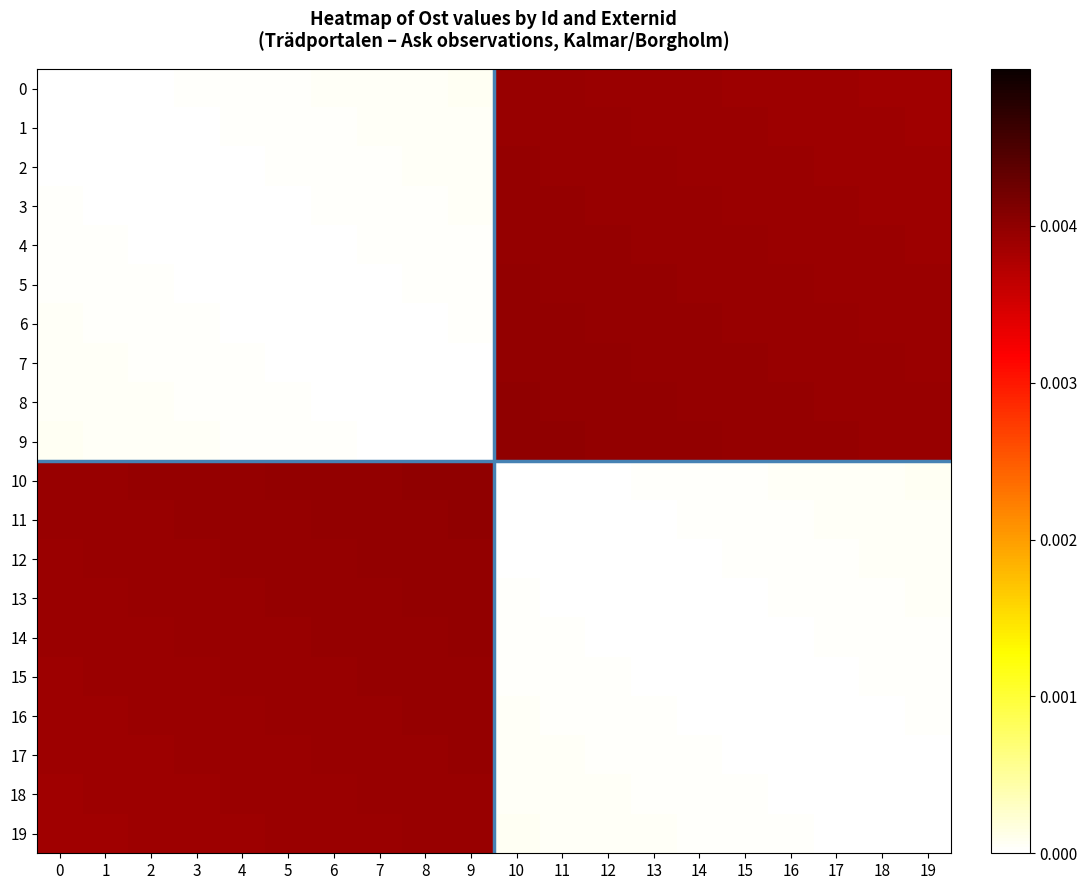

Count the number of data series in this chart.

20